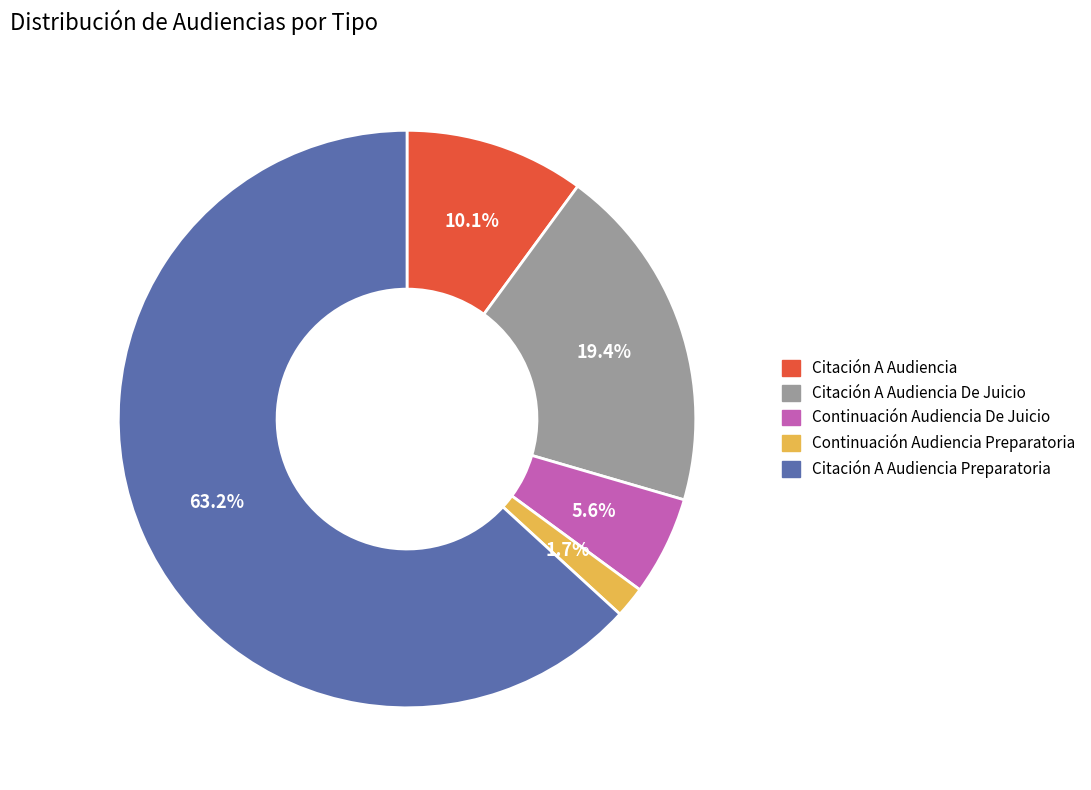

What portion of the pie excludes Citación A Audiencia Preparatoria?

36.8%